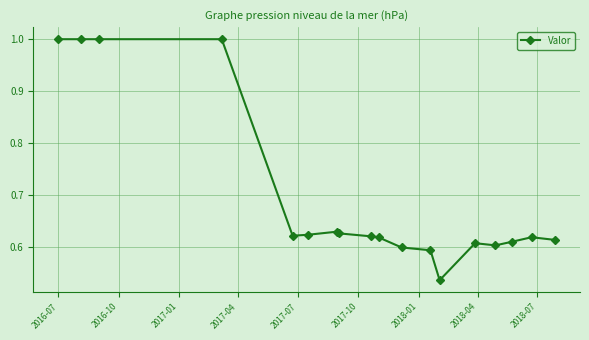

True or false: there are more than 0 points higher than both neighbors.

True